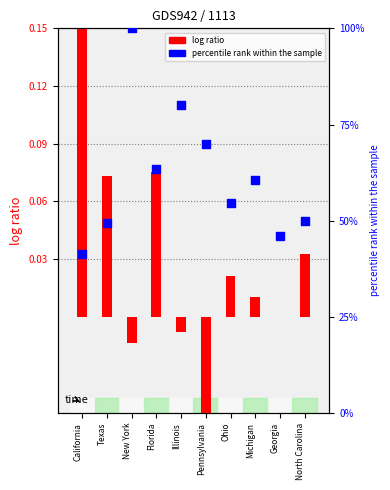

Which series has the largest total across all categories?

percentile rank within the sample